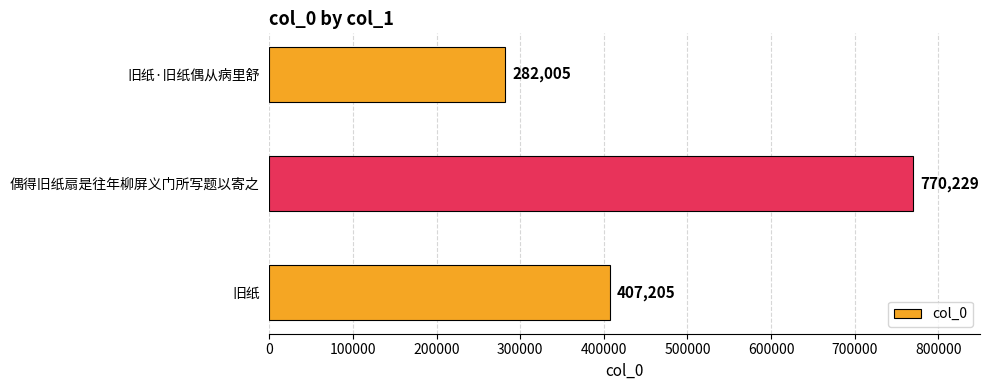

At which label is the value closest to 526117?

旧纸